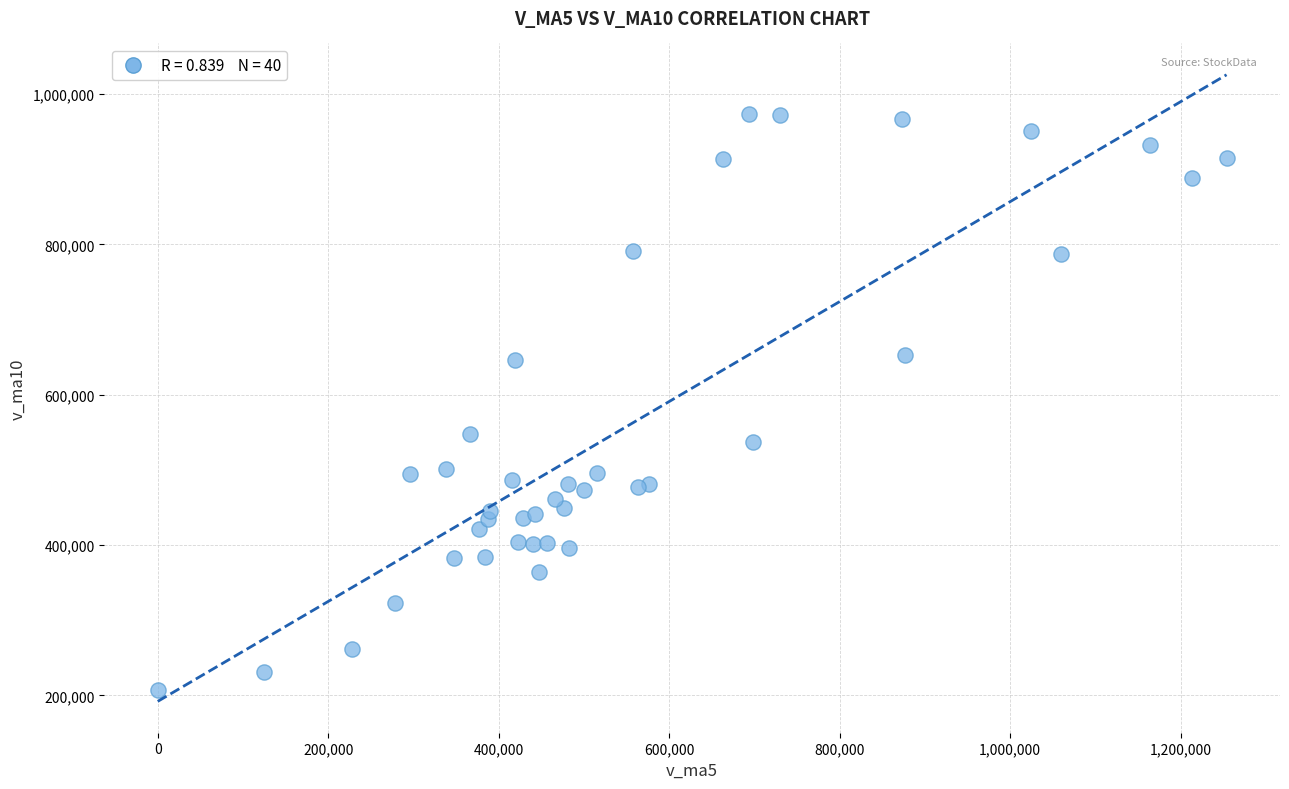

What Y value in the scatter plot is closest to 590821?

548094.6